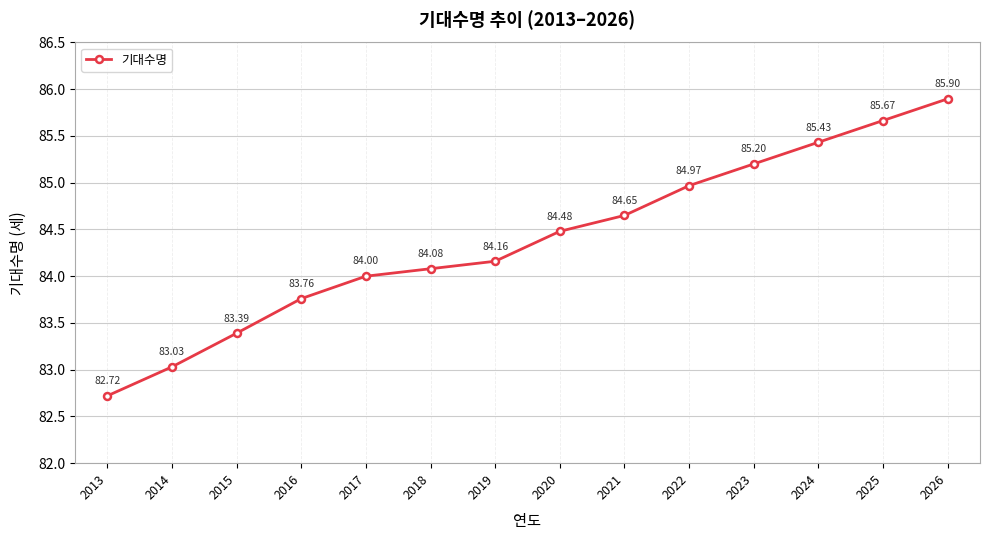

True or false: the data has more than 2 interior local peaks.

False